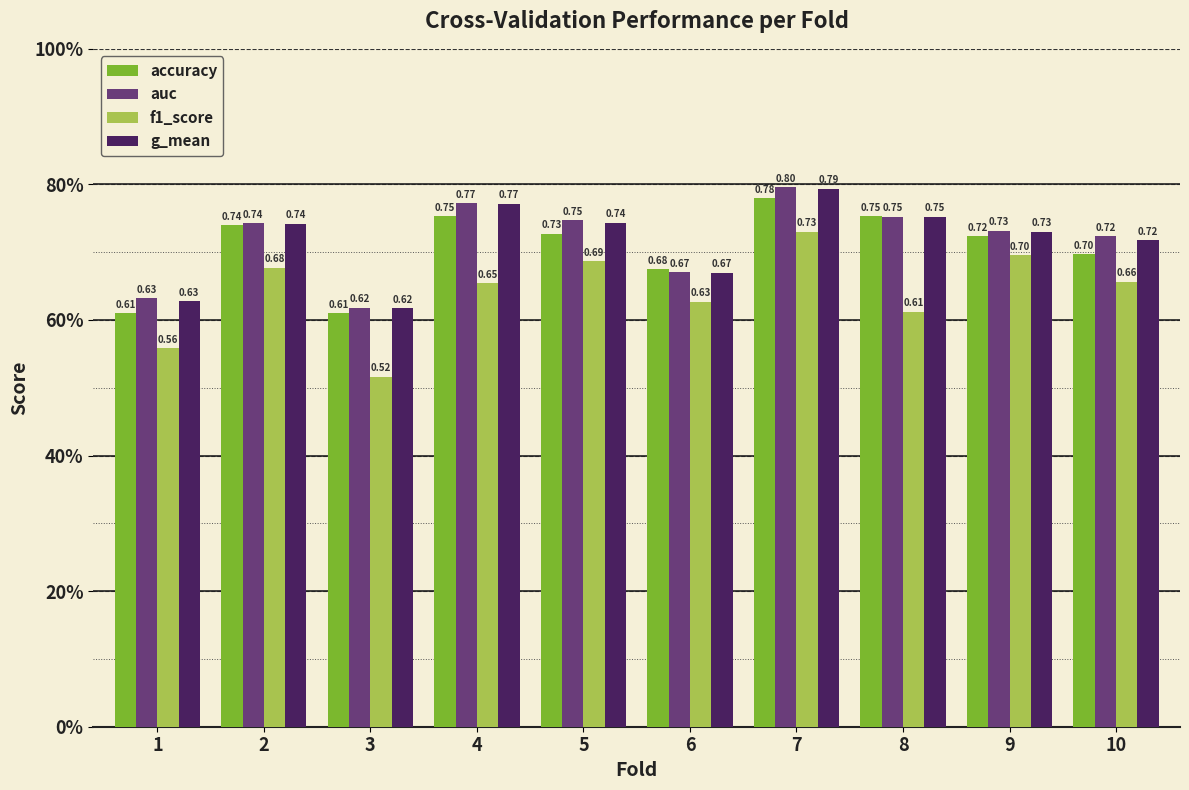

What are all the series names shown in the legend?

accuracy, auc, f1_score, g_mean